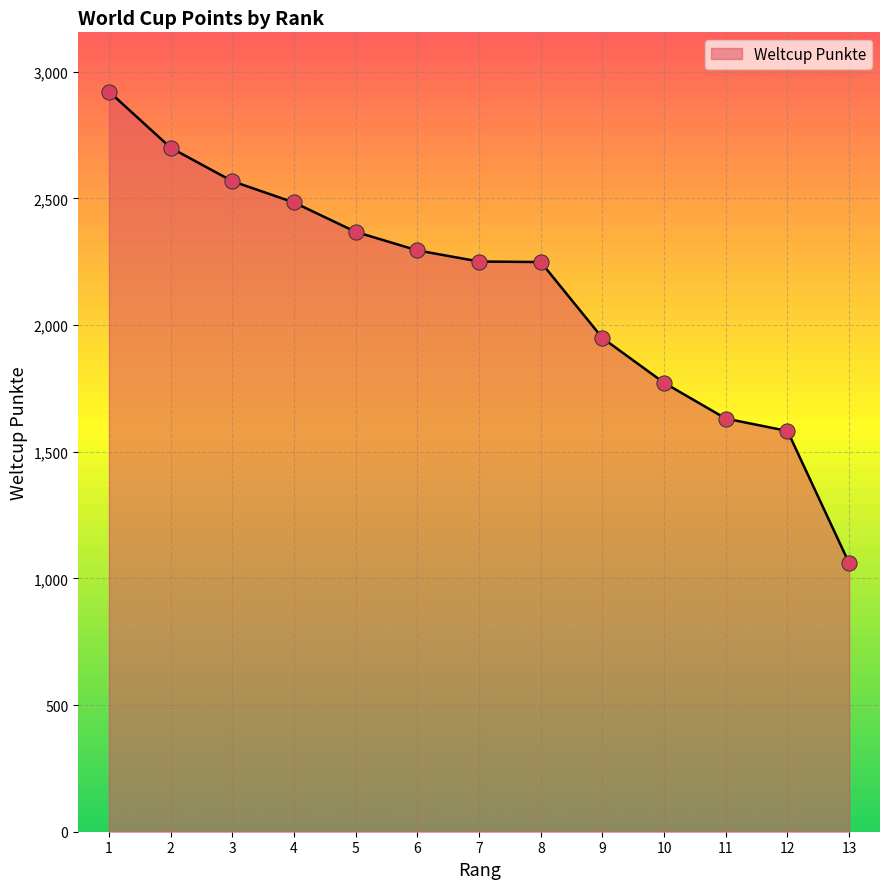

What is the change in value from 8 to 13?

-1189